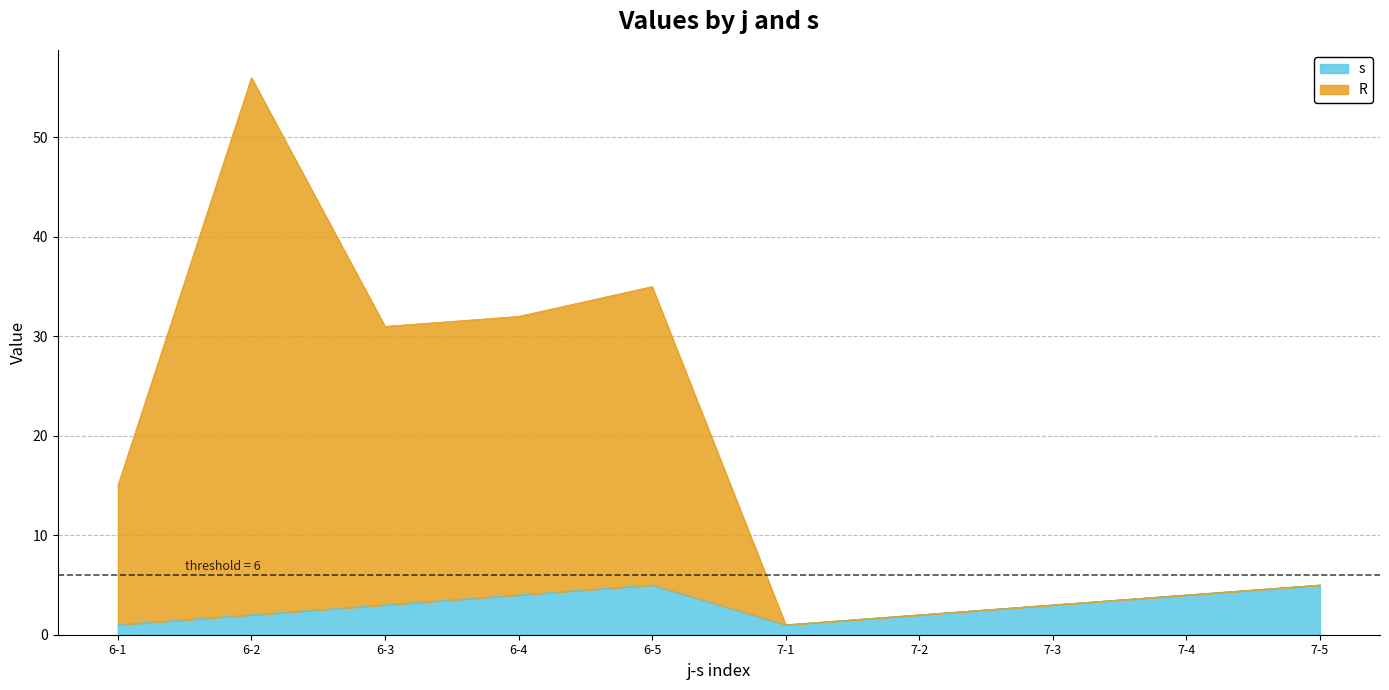

Does the chart have visible grid lines?

Yes